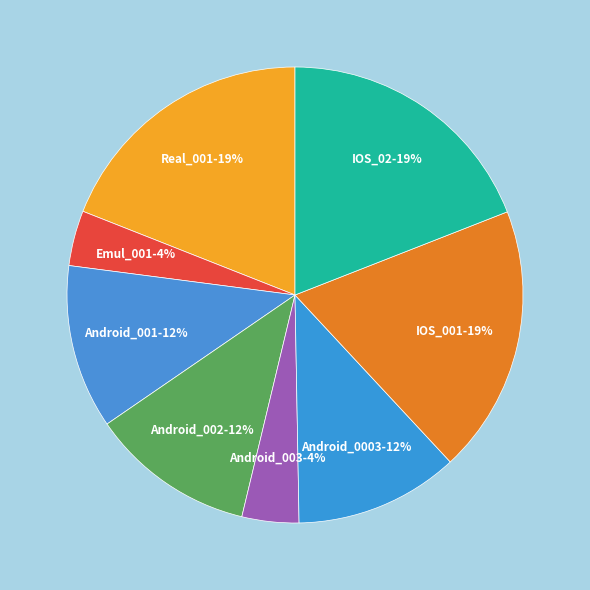

How many segments does this pie chart have?

8